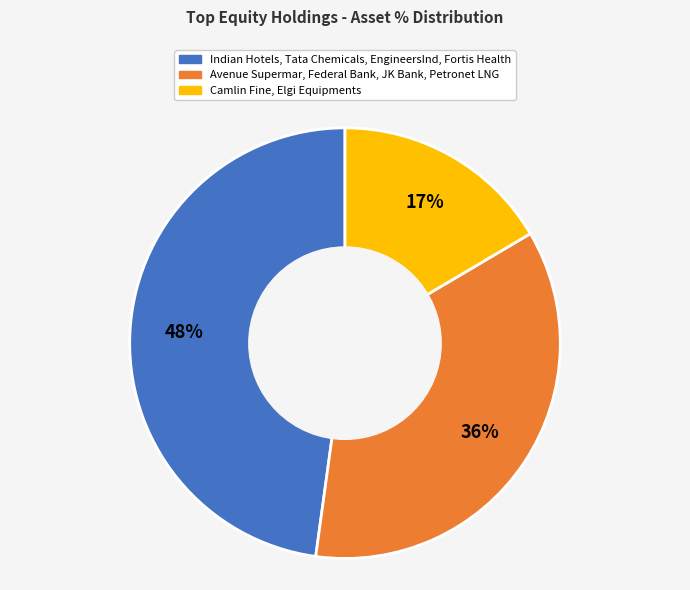

Does any single category account for the majority?

No